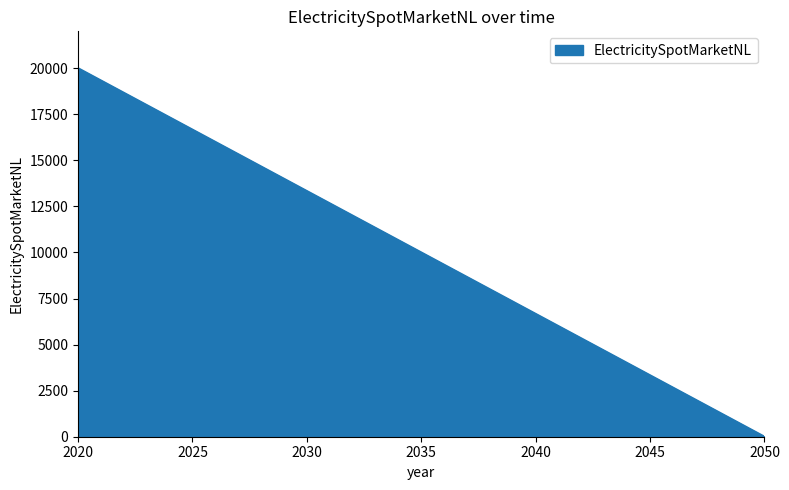

Reading right to left, list all the values displayed in this chart.

0	20000